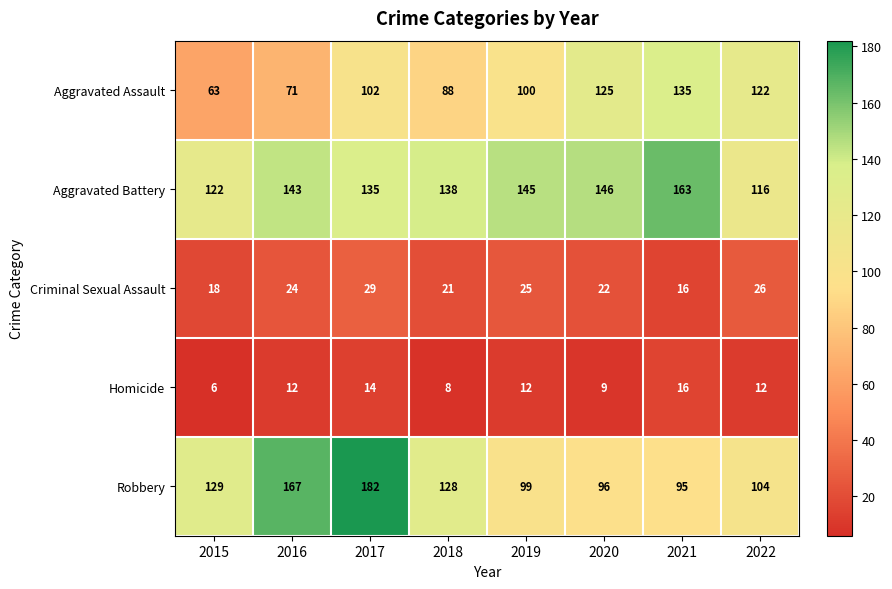

At 2022, list the series in order from largest to smallest.

Aggravated Assault, Aggravated Battery, Robbery, Criminal Sexual Assault, Homicide